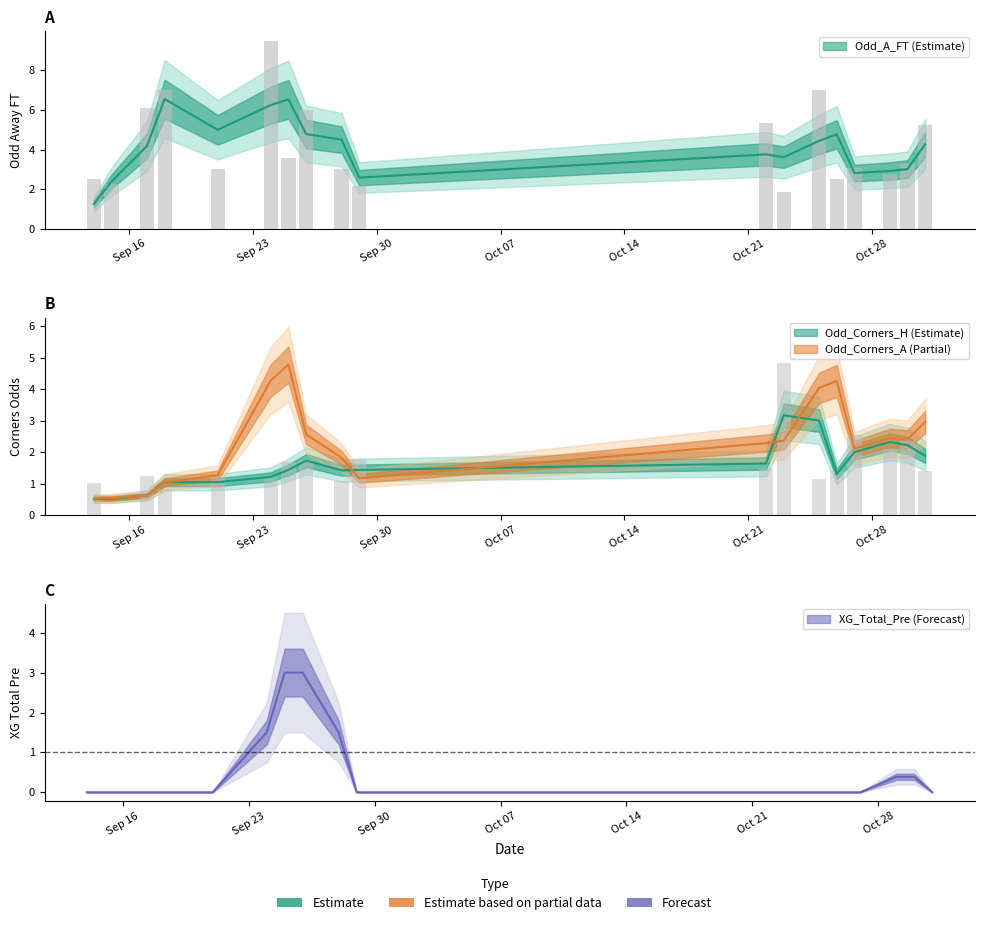

Which series has the largest range (max minus min)?

Odd_A_FT